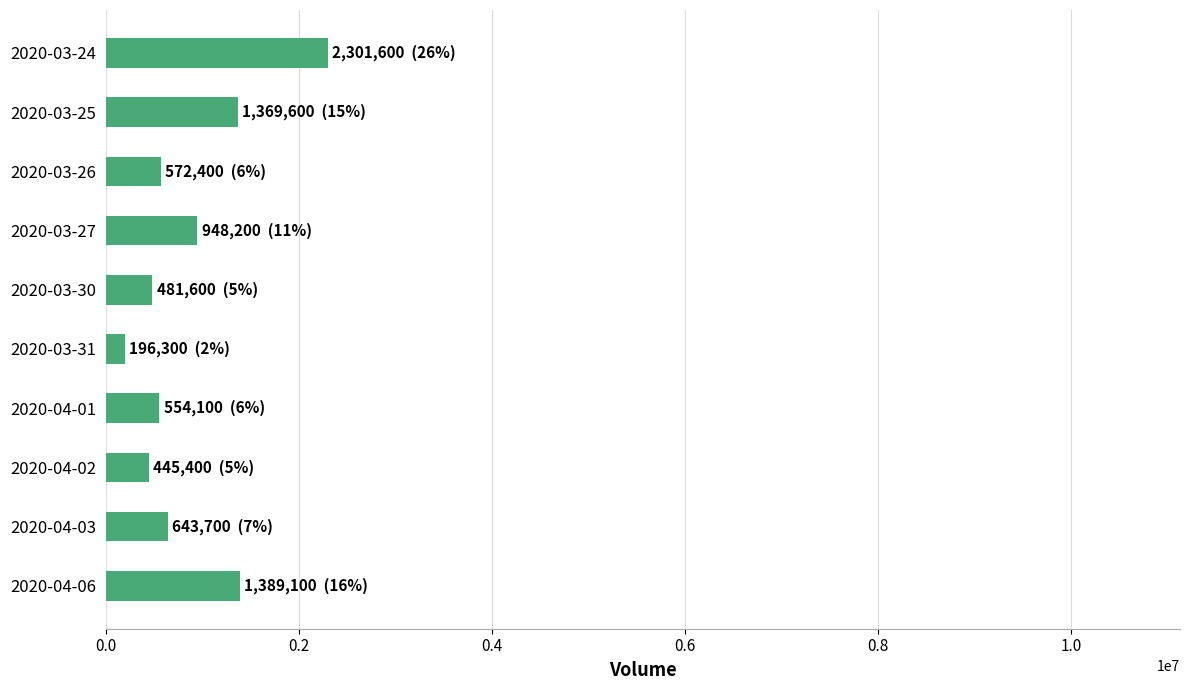

What is the difference between the values at 2020-04-02 and 2020-03-27?

502800